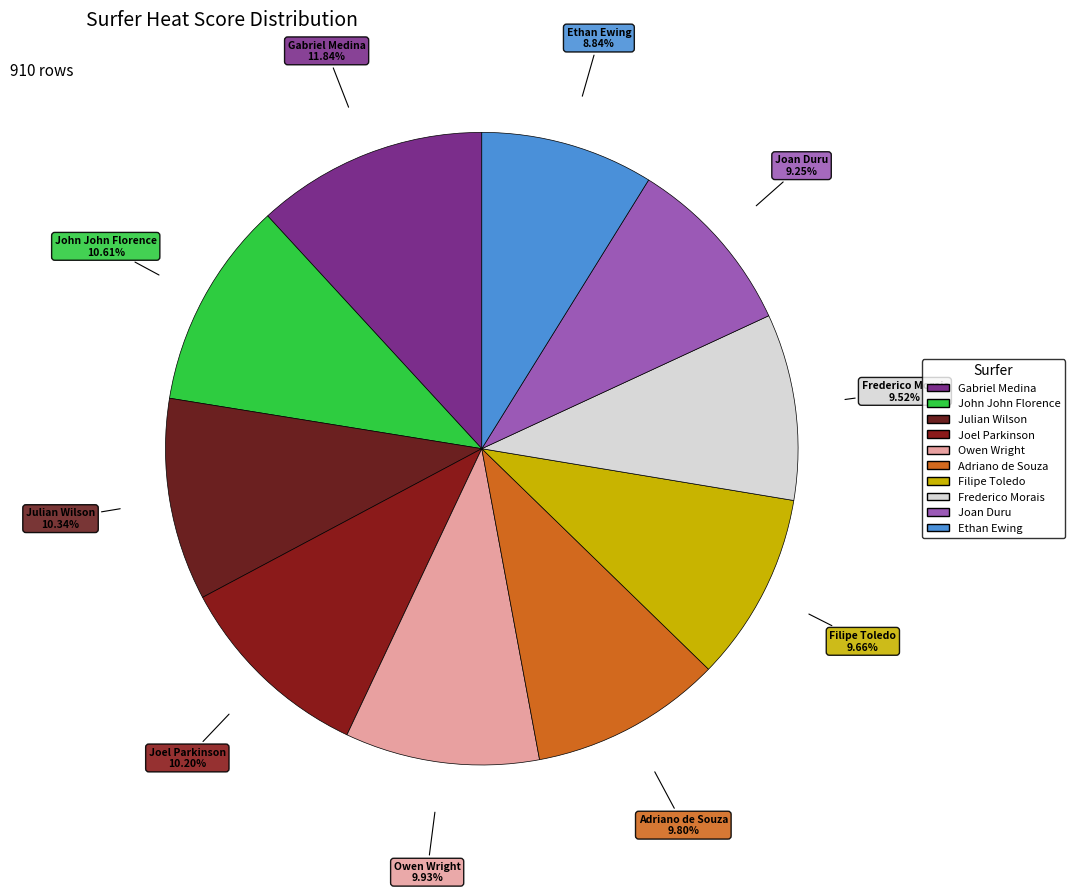

Is it true that Joan Duru is 9% of the pie?

True